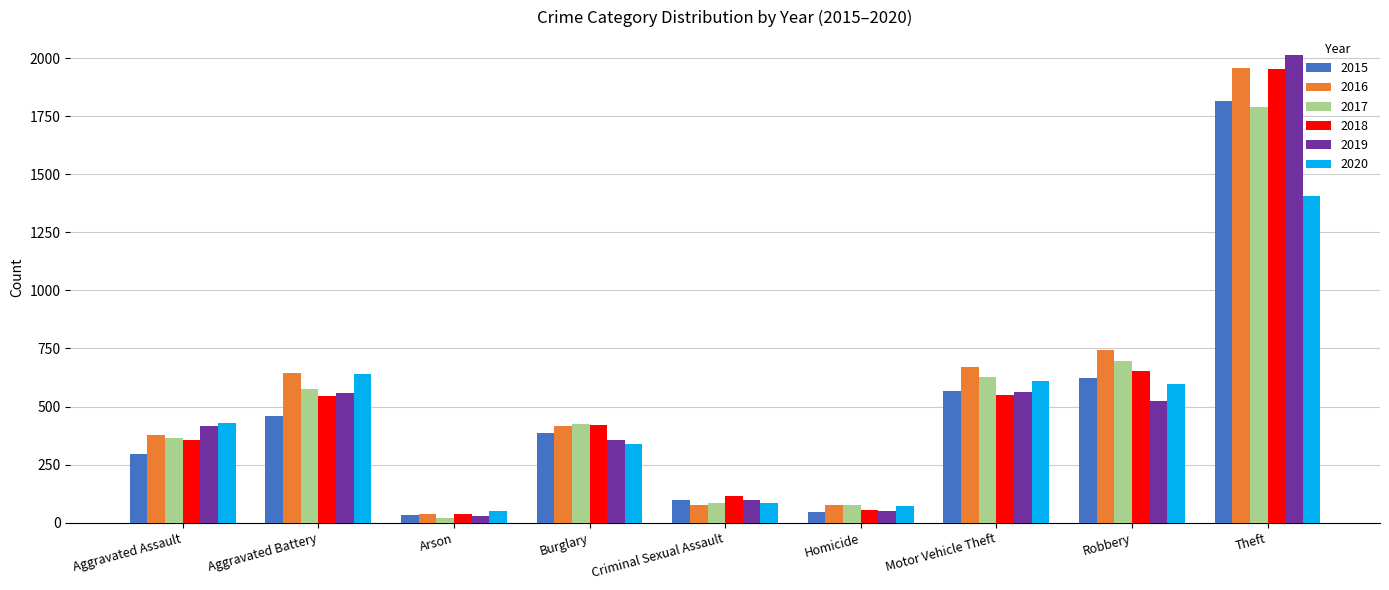

Which series has the largest range (max minus min)?

2019